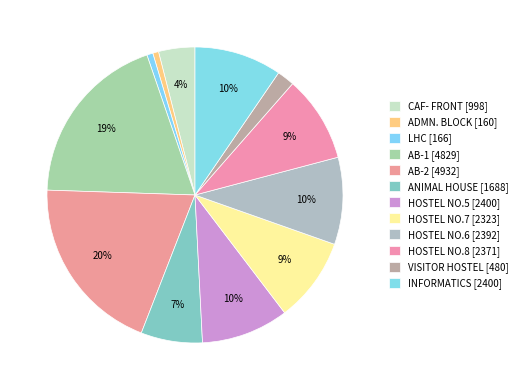

To the nearest percent, what percentage of the pie is INFORMATICS?

10%